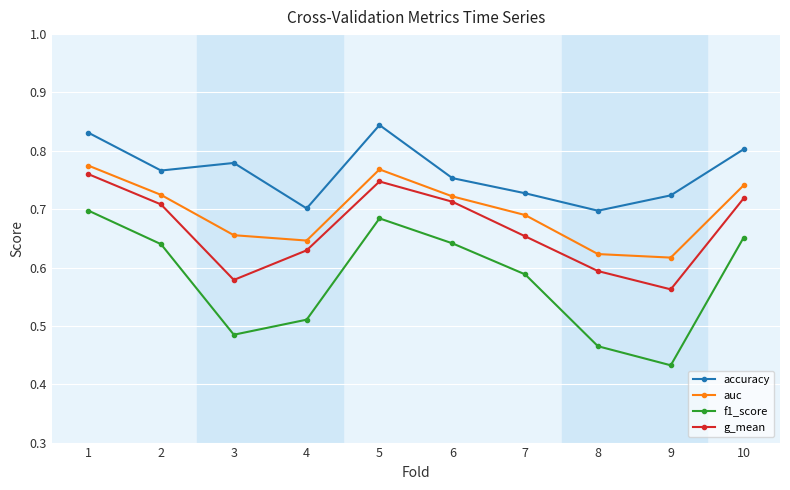

The value of accuracy at 3 is 0.3. True or false?

False